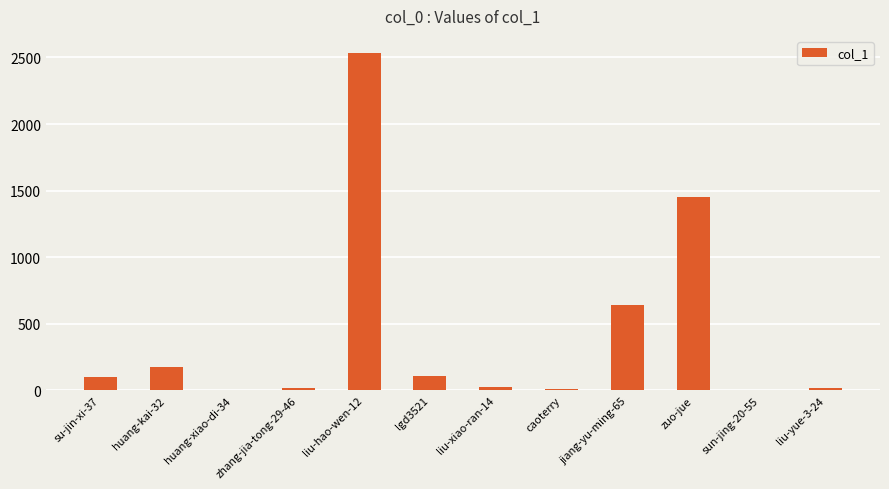

Which label corresponds to the largest value in the chart?

liu-hao-wen-12